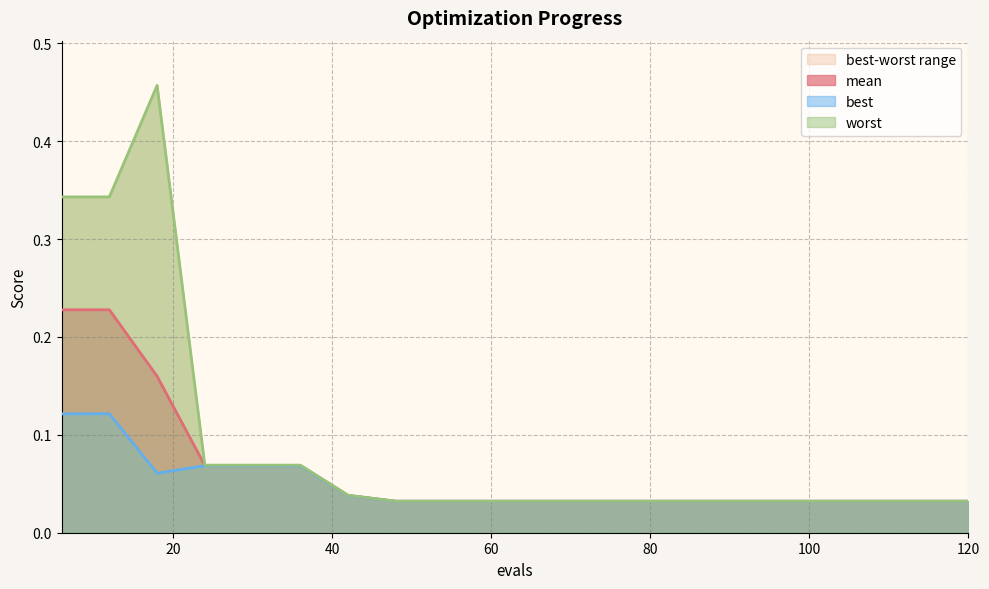

List the series in order of their overall mean, lowest first.

best, mean, worst